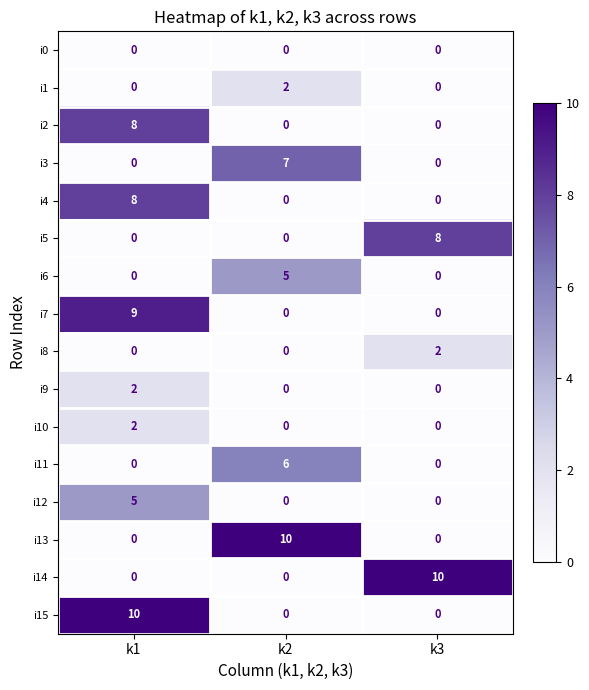

Count the i14 values in the range 0 to 10.

3